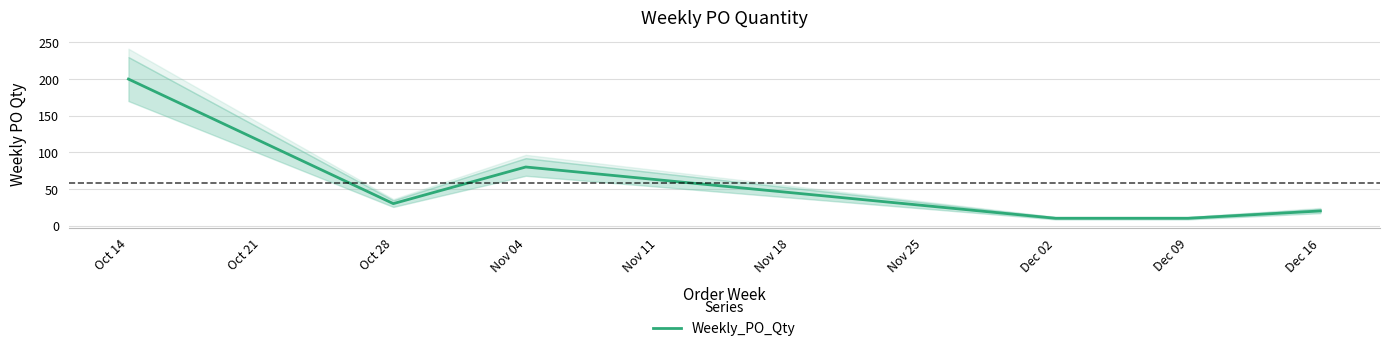

Which category has the highest value in the Weekly_PO_Qty series?

Oct 14